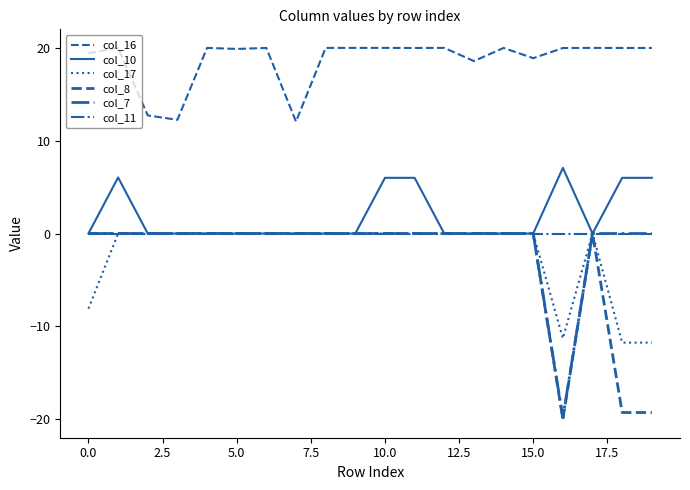

Which series has the largest total across all categories?

col_16